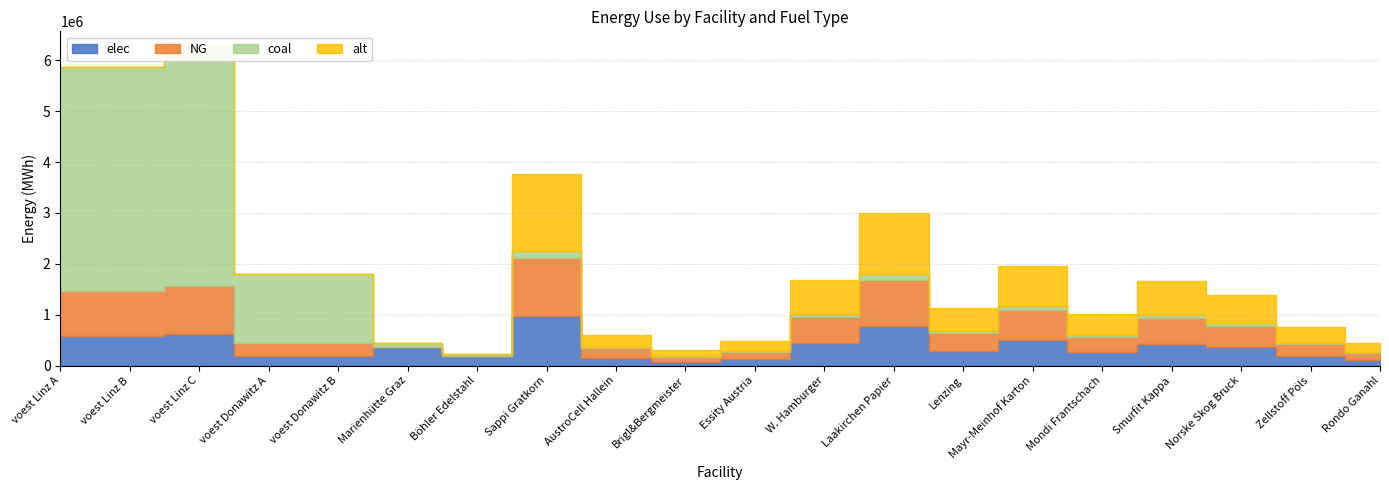

At which category is the sum across all series the highest?

voest Linz C